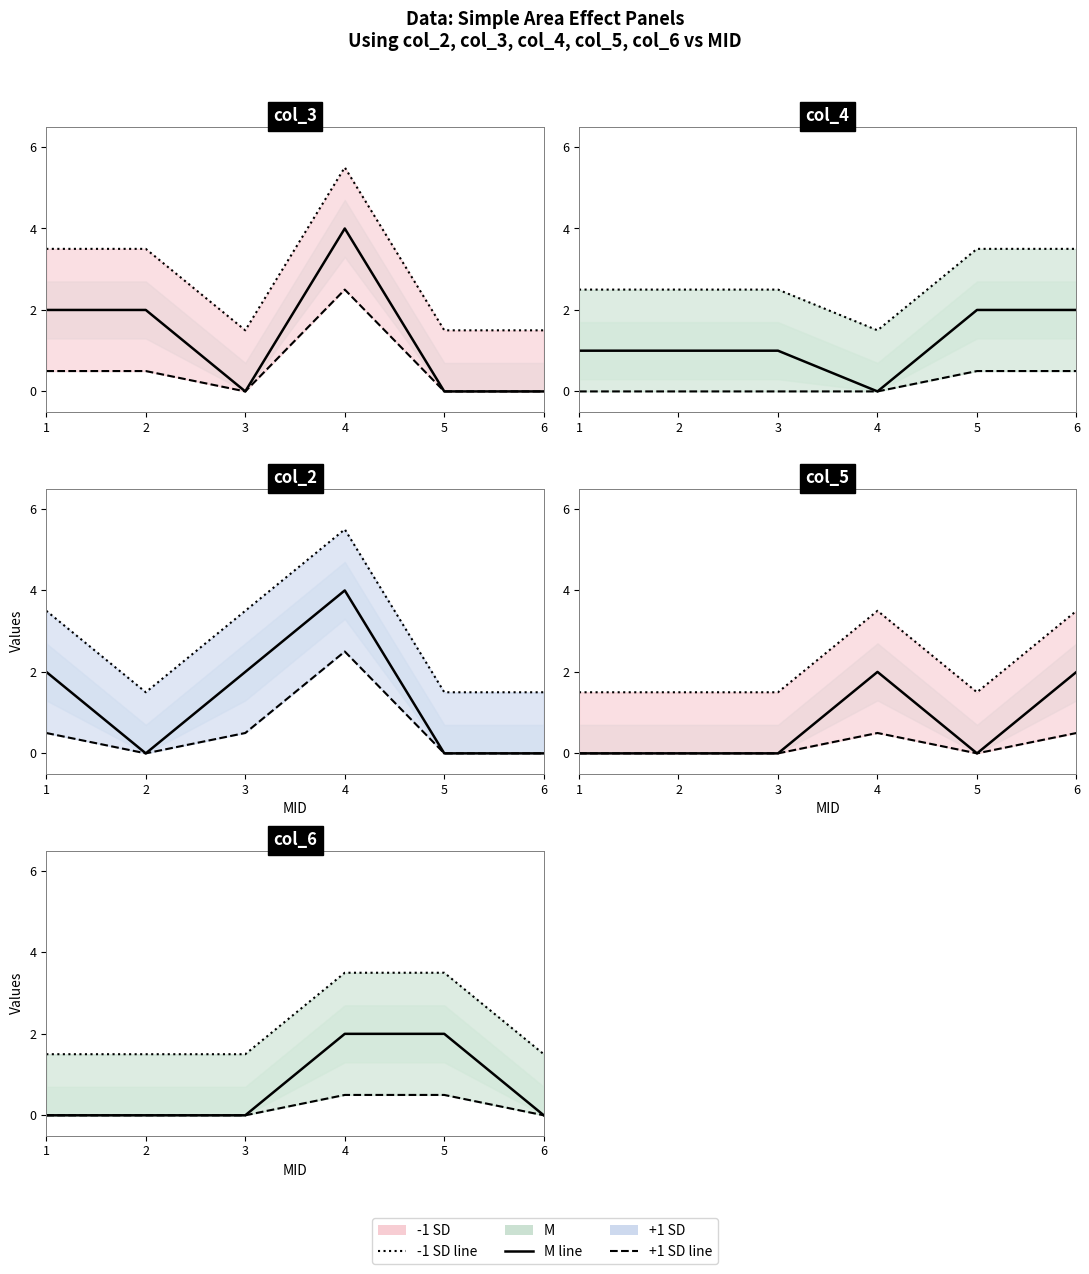

Count the M values in the range 0 to 2.

6